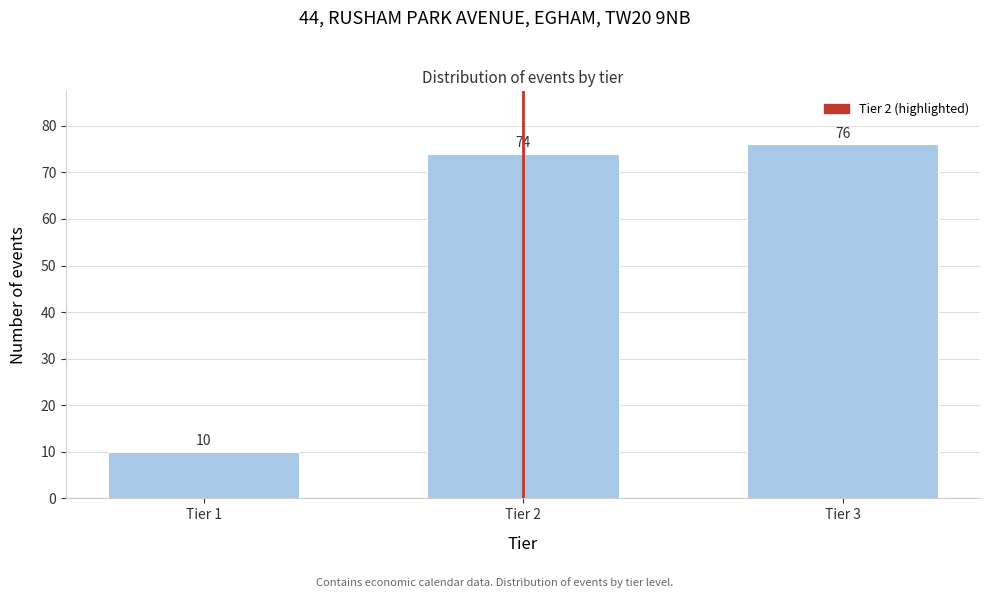

Reading left to right, extract all data points from this chart.

10	74	76